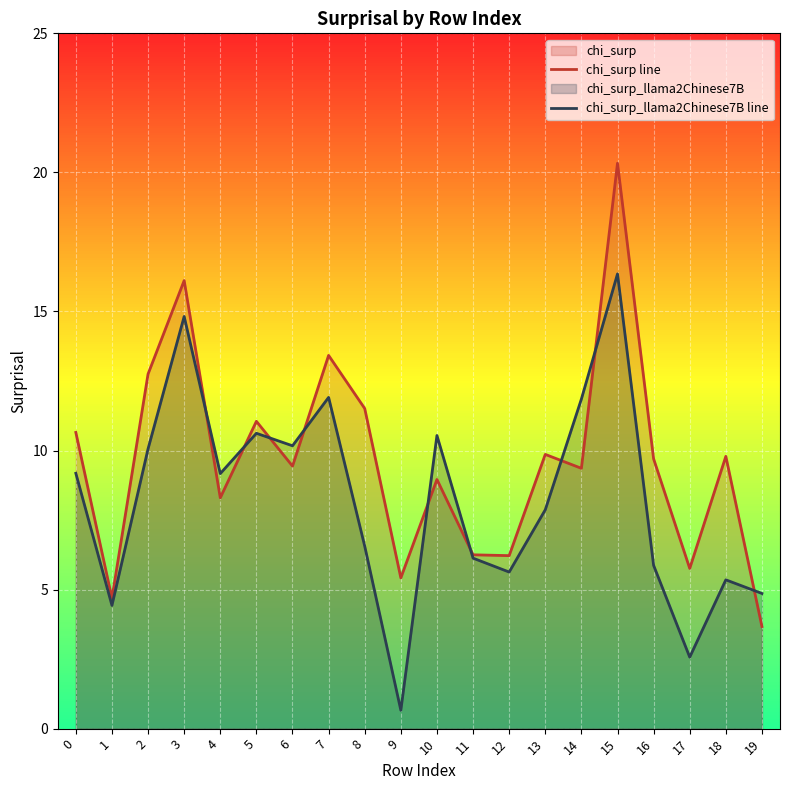

What value does the chi_surp line series have at 8?

11.5